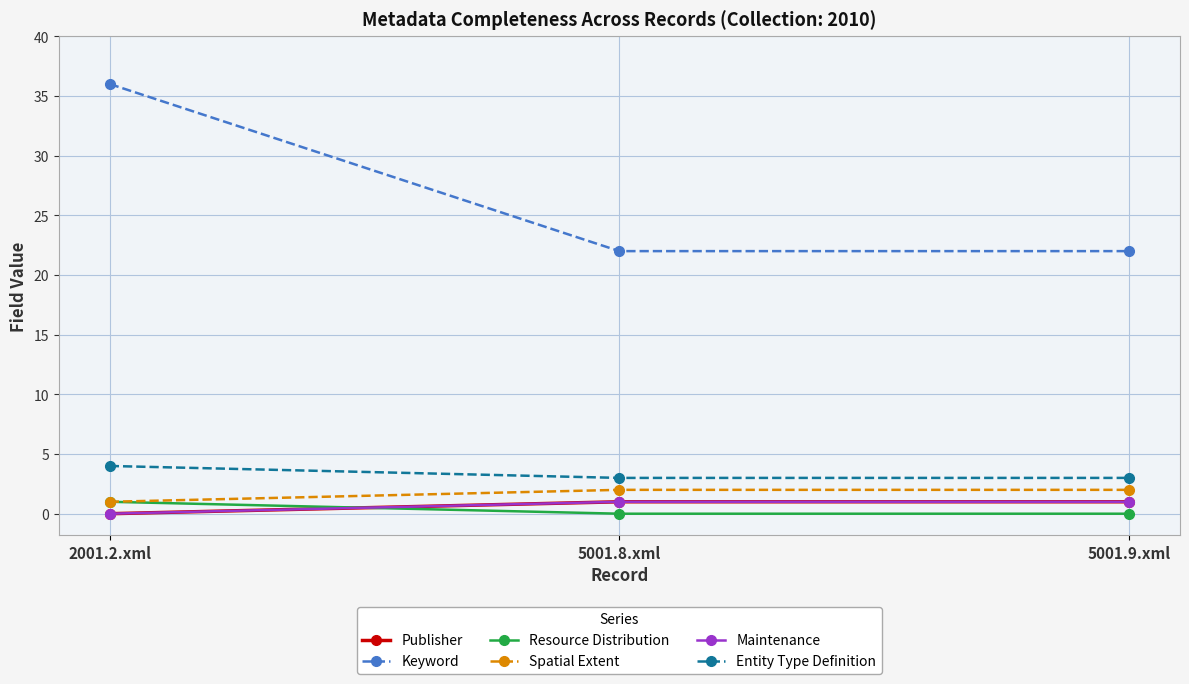

Reading right to left, extract all data points from this chart.

Publisher: 5001.9.xml=1	5001.8.xml=1	2001.2.xml=0
Keyword: 5001.9.xml=22	5001.8.xml=22	2001.2.xml=36
Resource Distribution: 5001.9.xml=0	5001.8.xml=0	2001.2.xml=1
Spatial Extent: 5001.9.xml=2	5001.8.xml=2	2001.2.xml=1
Maintenance: 5001.9.xml=1	5001.8.xml=1	2001.2.xml=0
Entity Type Definition: 5001.9.xml=3	5001.8.xml=3	2001.2.xml=4